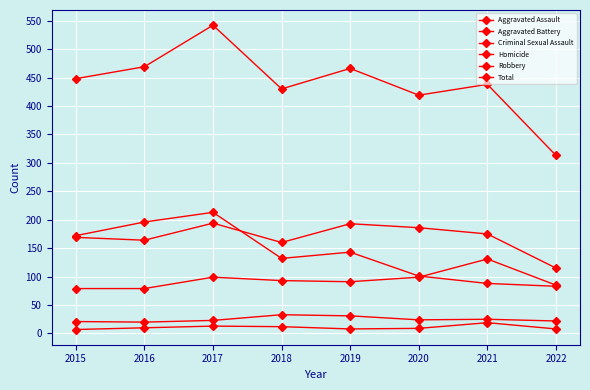

How many data points in Criminal Sexual Assault are less than 24?

4